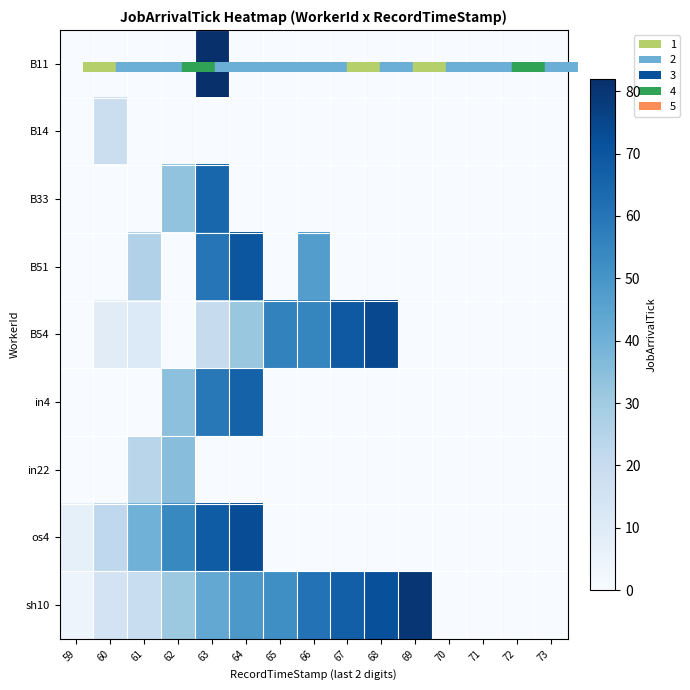

Reading left to right, transcribe all the data shown in this chart.

B11: 59=0	60=0	61=0	62=0	63=82	64=0	65=0	66=0	67=0	68=0	69=0	70=0	71=0	72=0	73=0
B14: 59=0	60=18	61=0	62=0	63=0	64=0	65=0	66=0	67=0	68=0	69=0	70=0	71=0	72=0	73=0
B33: 59=0	60=0	61=0	62=33	63=65	64=0	65=0	66=0	67=0	68=0	69=0	70=0	71=0	72=0	73=0
B51: 59=0	60=0	61=26	62=0	63=60	64=70	65=0	66=47	67=0	68=0	69=0	70=0	71=0	72=0	73=0
B54: 59=0	60=9	61=11	62=0	63=20	64=32	65=56	66=55	67=69	68=74	69=0	70=0	71=0	72=0	73=0
in4: 59=0	60=0	61=0	62=34	63=59	64=66	65=0	66=0	67=0	68=0	69=0	70=0	71=0	72=0	73=0
in22: 59=0	60=0	61=24	62=35	63=0	64=0	65=0	66=0	67=0	68=0	69=0	70=0	71=0	72=0	73=0
os4: 59=7	60=22	61=40	62=54	63=68	64=73	65=0	66=0	67=0	68=0	69=0	70=0	71=0	72=0	73=0
sh10: 59=4	60=15	61=19	62=31	63=43	64=49	65=52	66=61	67=67	68=72	69=80	70=0	71=0	72=0	73=0